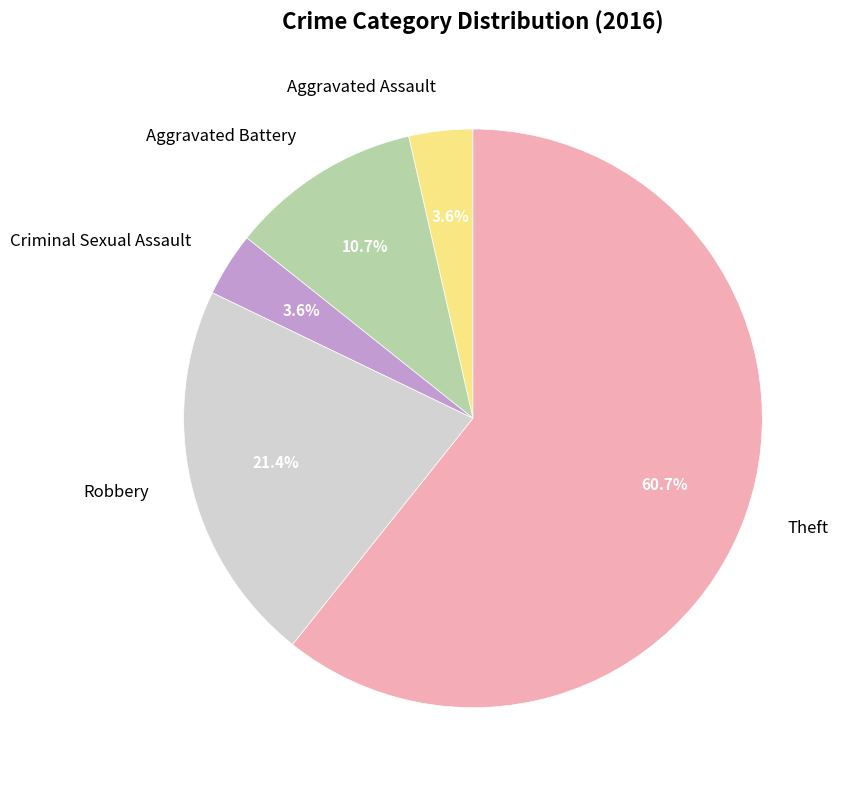

Combined, do Criminal Sexual Assault and Aggravated Battery account for over 50%?

No